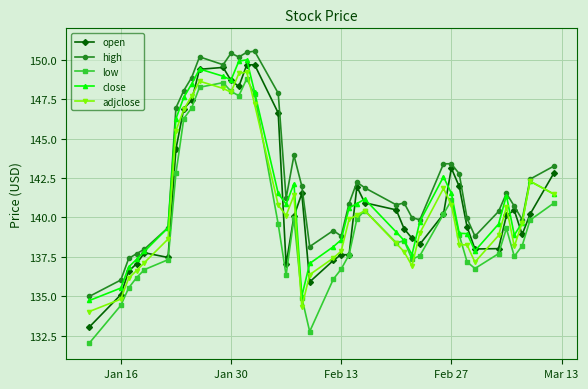

What is the value of the close point at the 23rd from the left?

140.6